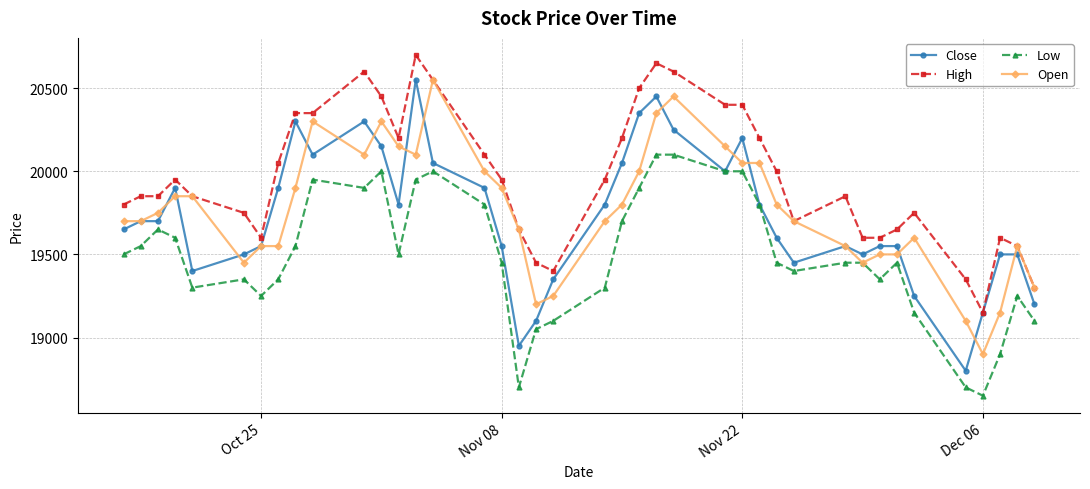

Which series has the largest total across all categories?

High